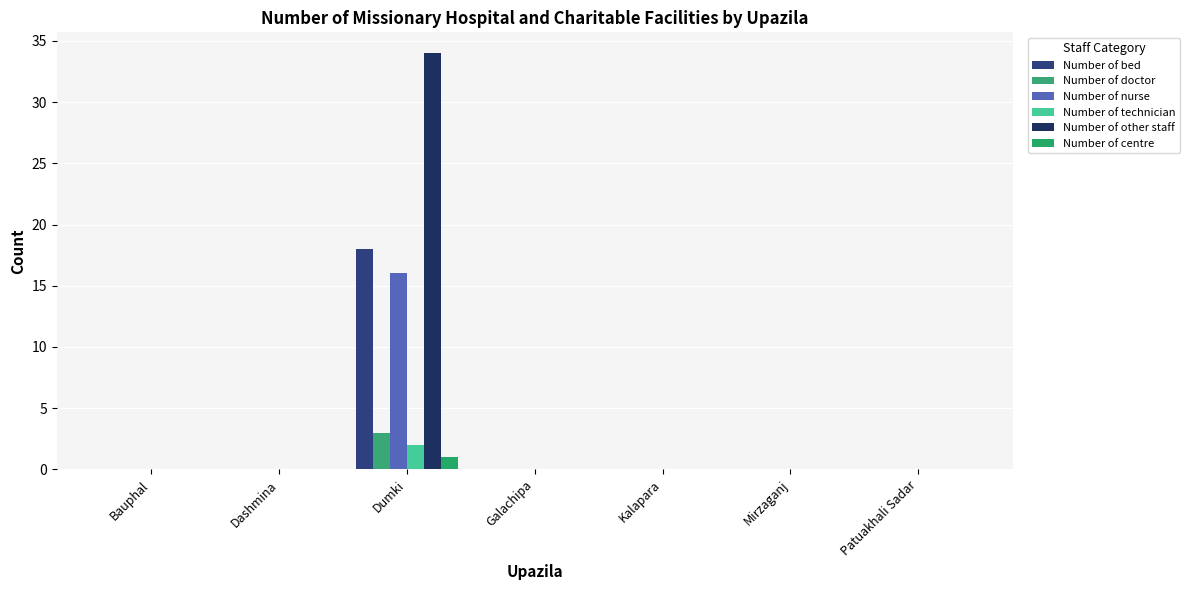

Is the value of Number of other staff at Patuakhali Sadar greater than the value of Number of bed at Mirzaganj?

No